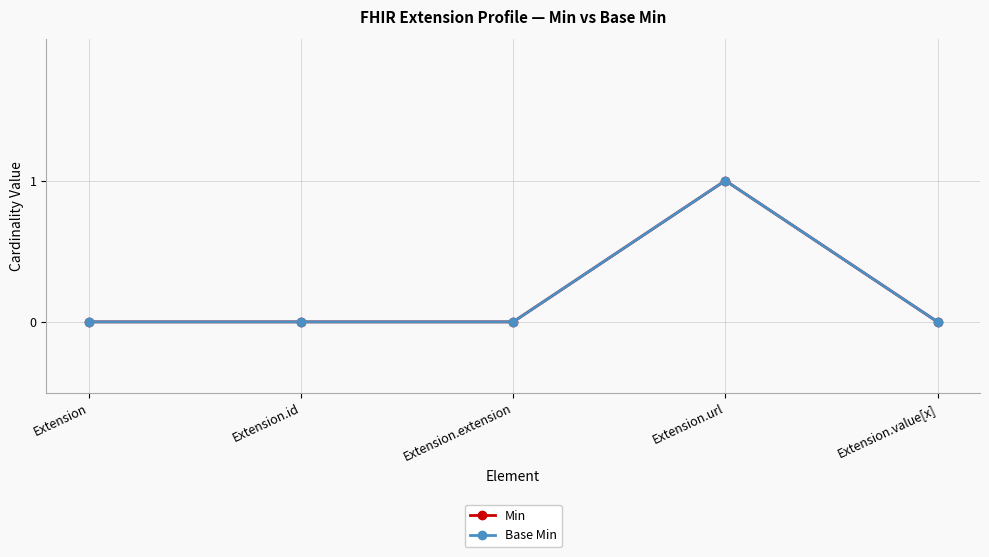

Which series has the largest range (max minus min)?

Min